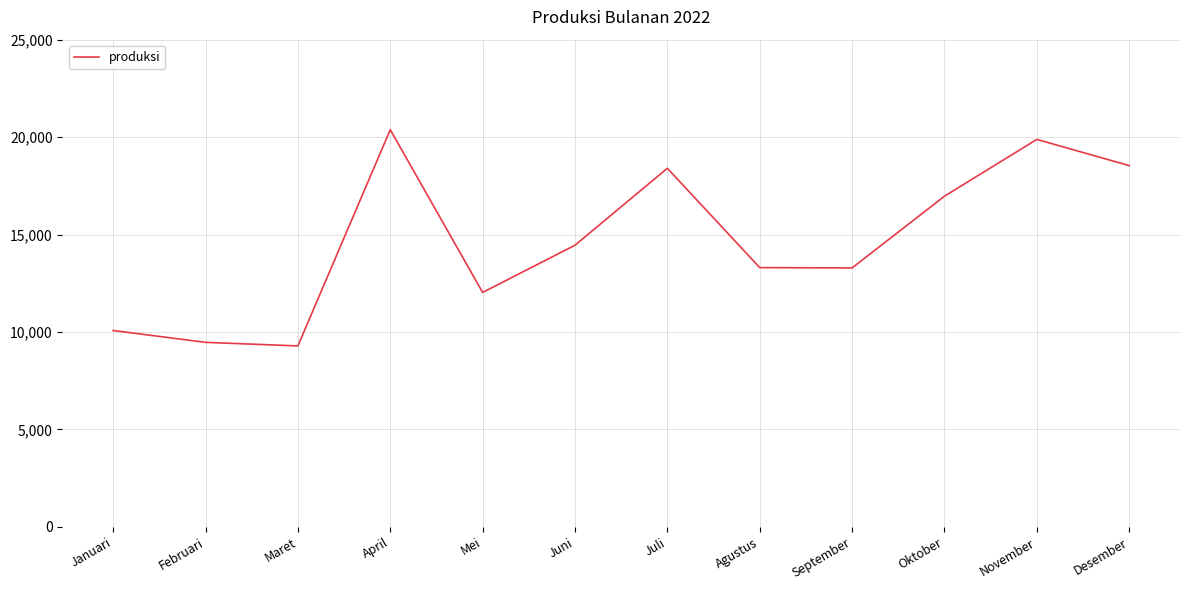

What is the smallest value displayed?

9281.5